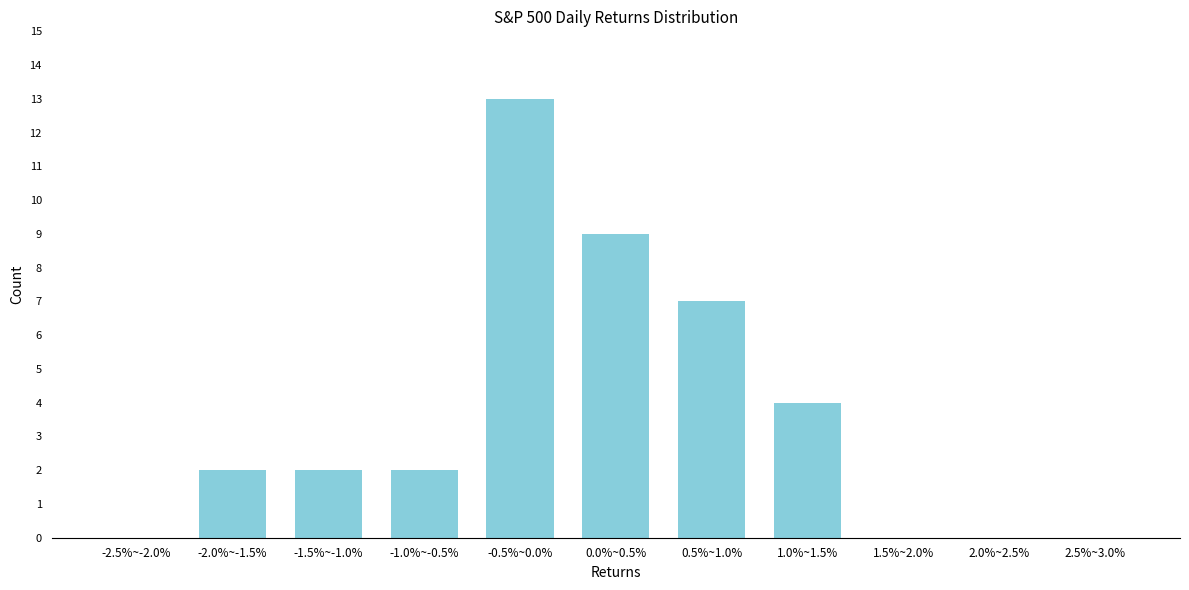

Reading left to right, transcribe all the data shown in this chart.

-2.5%~-2.0%=0	-2.0%~-1.5%=2	-1.5%~-1.0%=2	-1.0%~-0.5%=2	-0.5%~0.0%=13	0.0%~0.5%=9	0.5%~1.0%=7	1.0%~1.5%=4	1.5%~2.0%=0	2.0%~2.5%=0	2.5%~3.0%=0